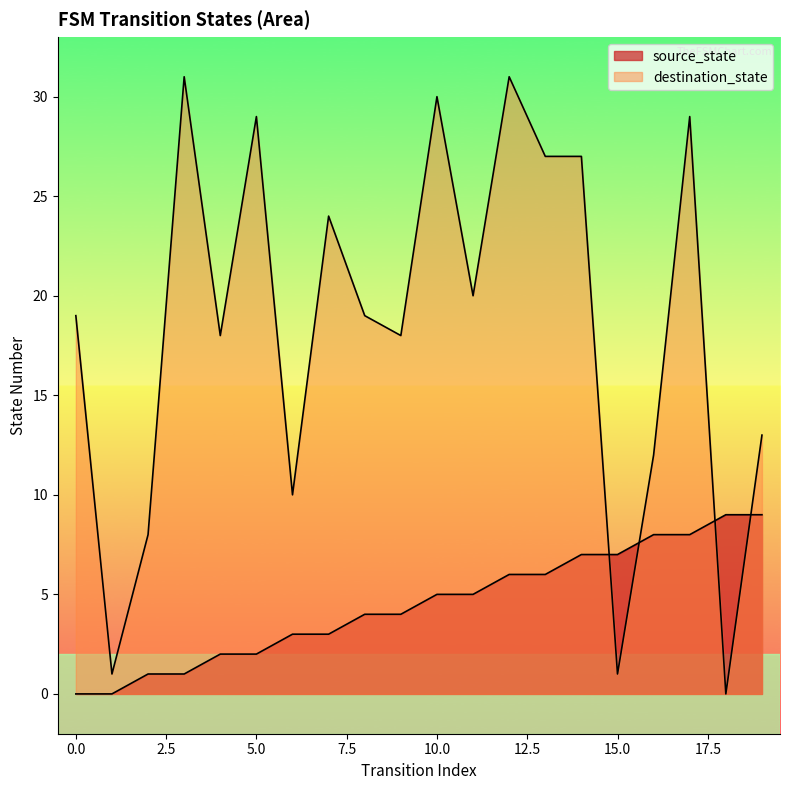

How many source_state values are between 2 and 7?

12